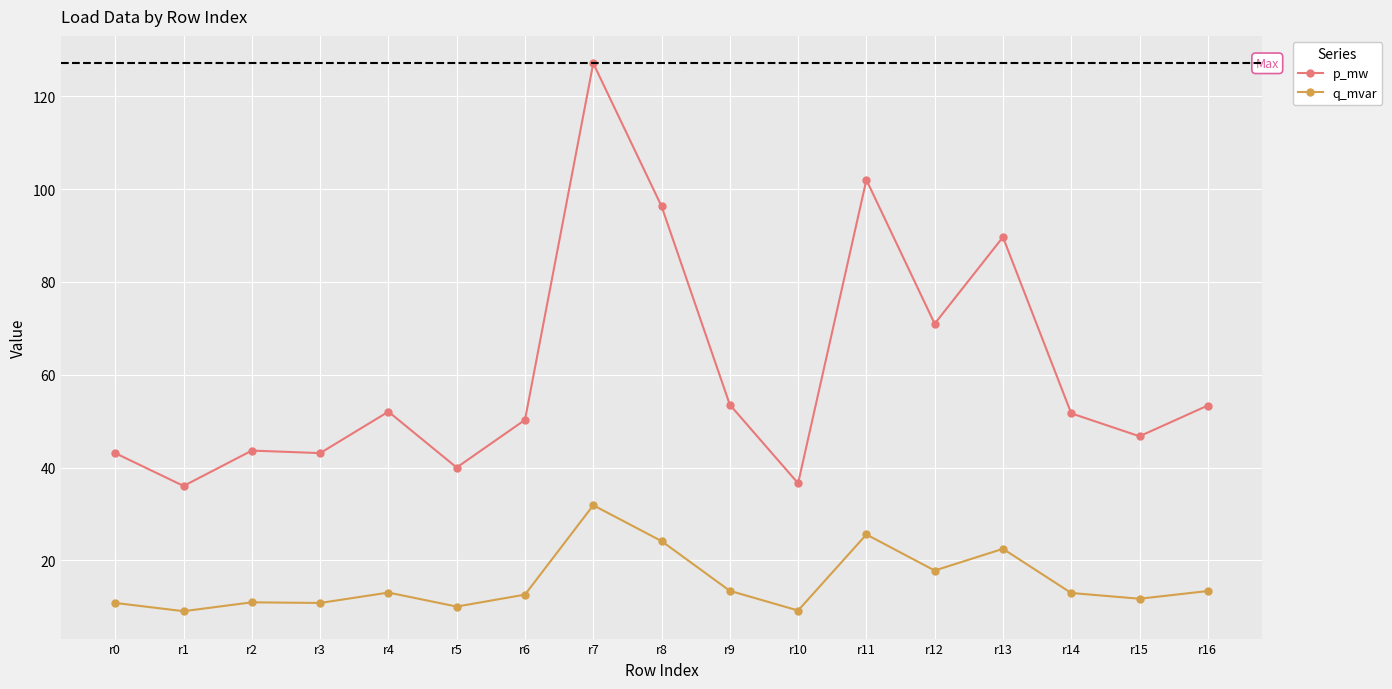

What are all the series names shown in the legend?

p_mw, q_mvar